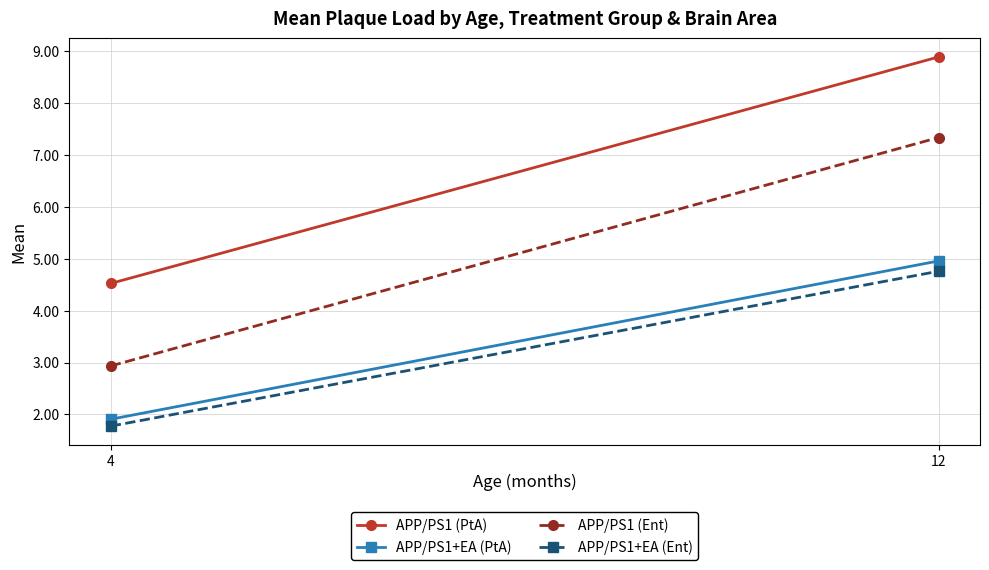

Rank the series at 12 from highest to lowest value.

APP/PS1 (PtA), APP/PS1 (Ent), APP/PS1+EA (PtA), APP/PS1+EA (Ent)